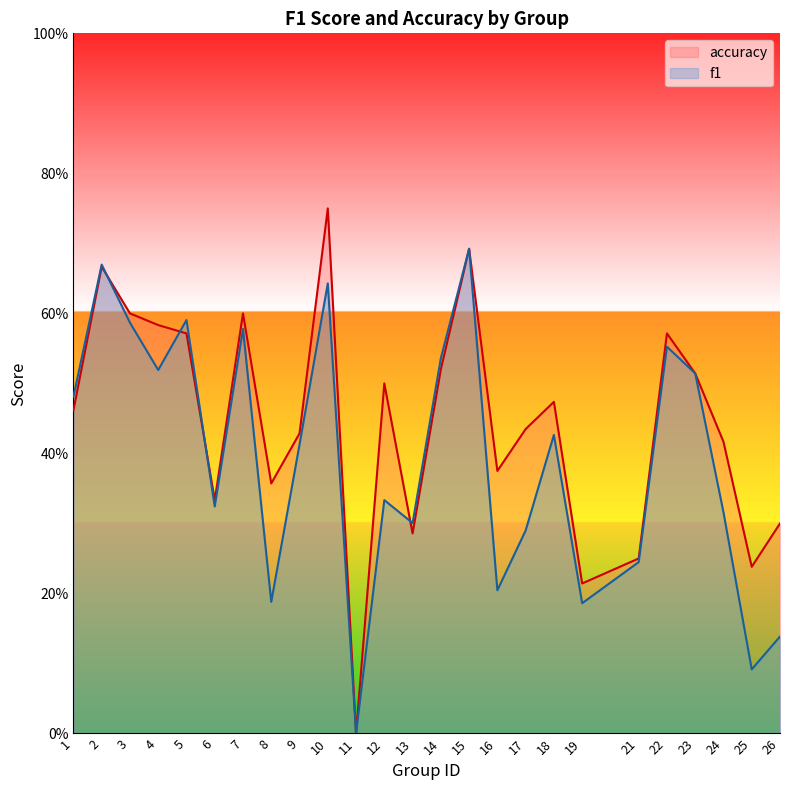

In f1, how many points are higher than both neighbors (excluding endpoints)?

8